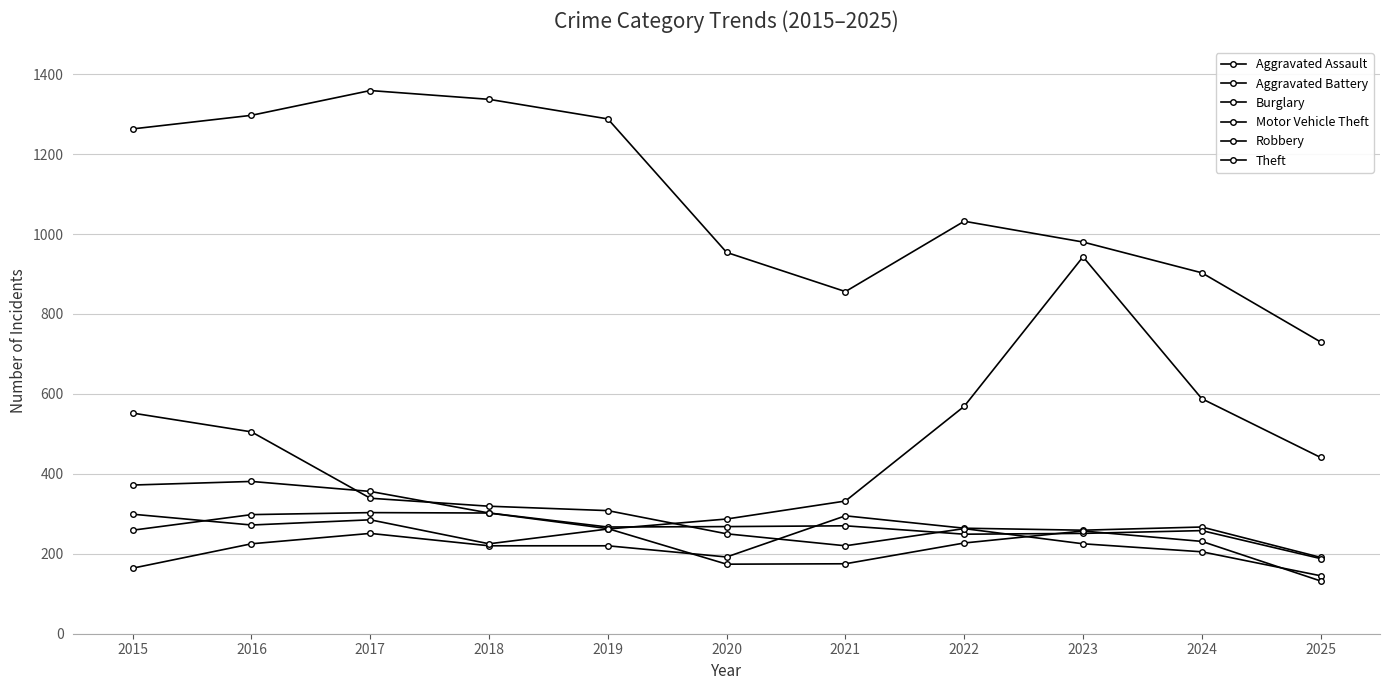

How many values in the Burglary series are below 263?

5